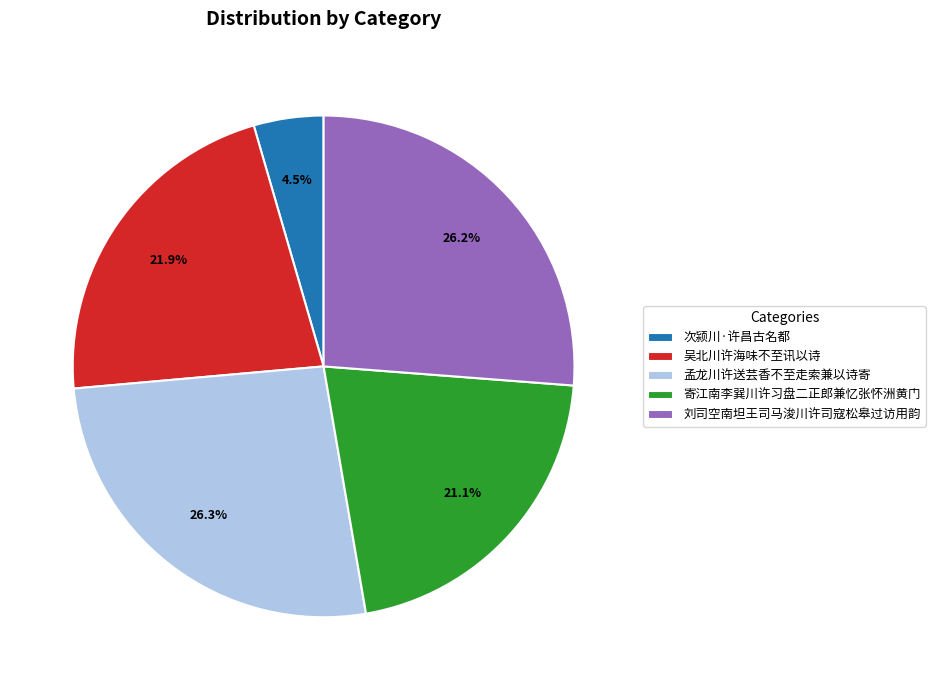

Does any single category account for the majority?

No